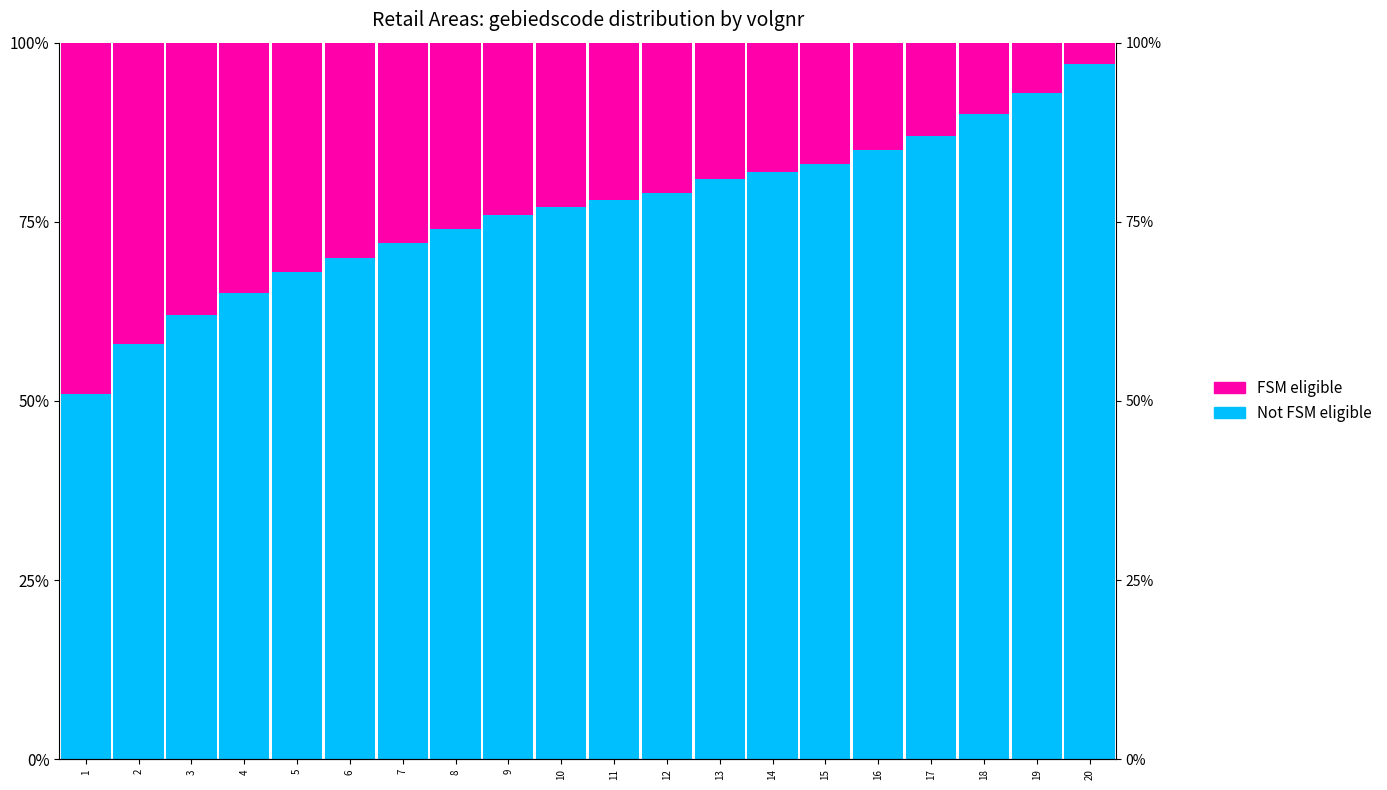

What is the difference between the highest and lowest values at 5?

36